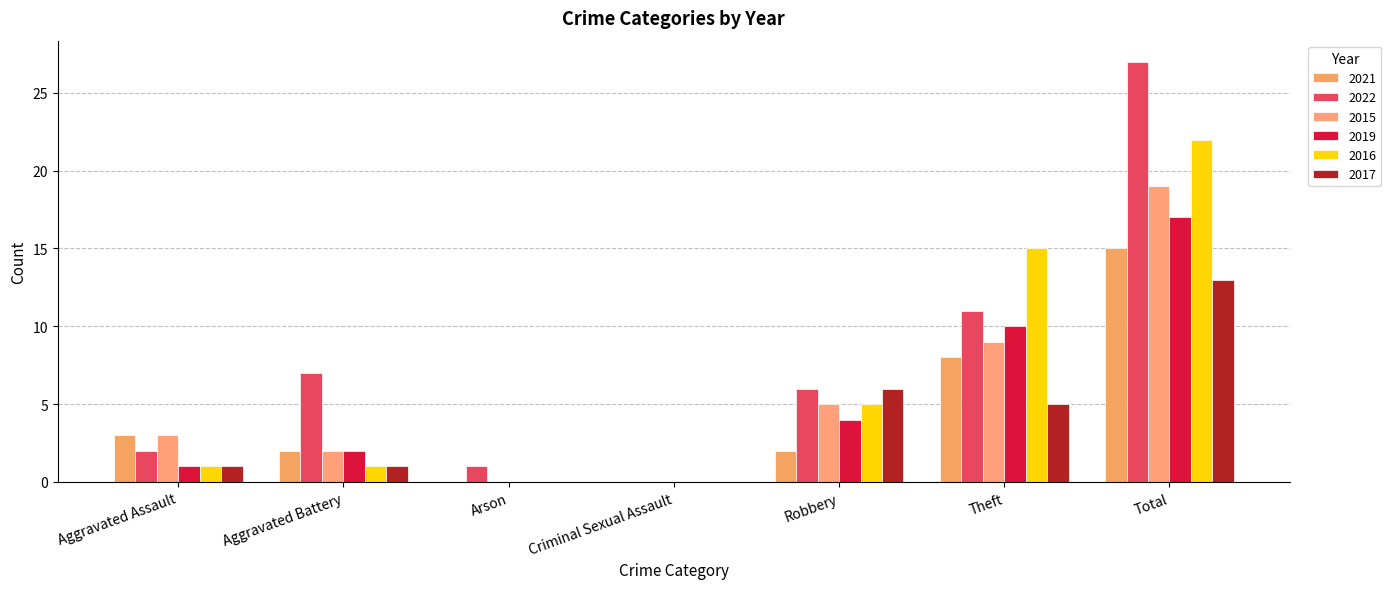

What is the sum of the 2019 values at Arson and Theft?

10